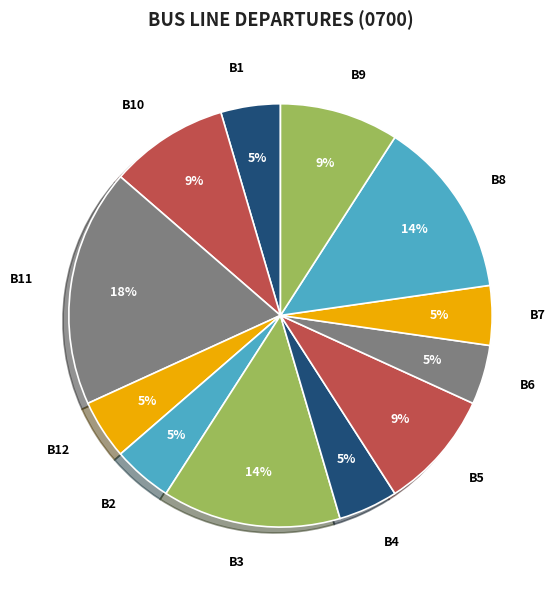

How many segments does this pie chart have?

12